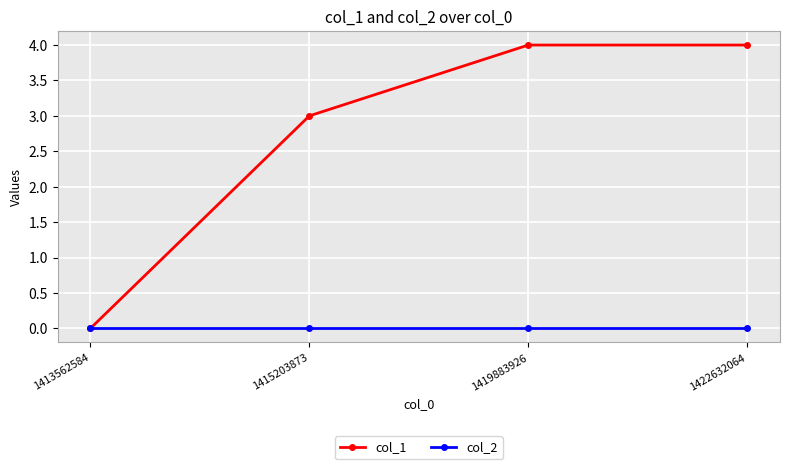

What is the total value across all series at 1415203873?

3